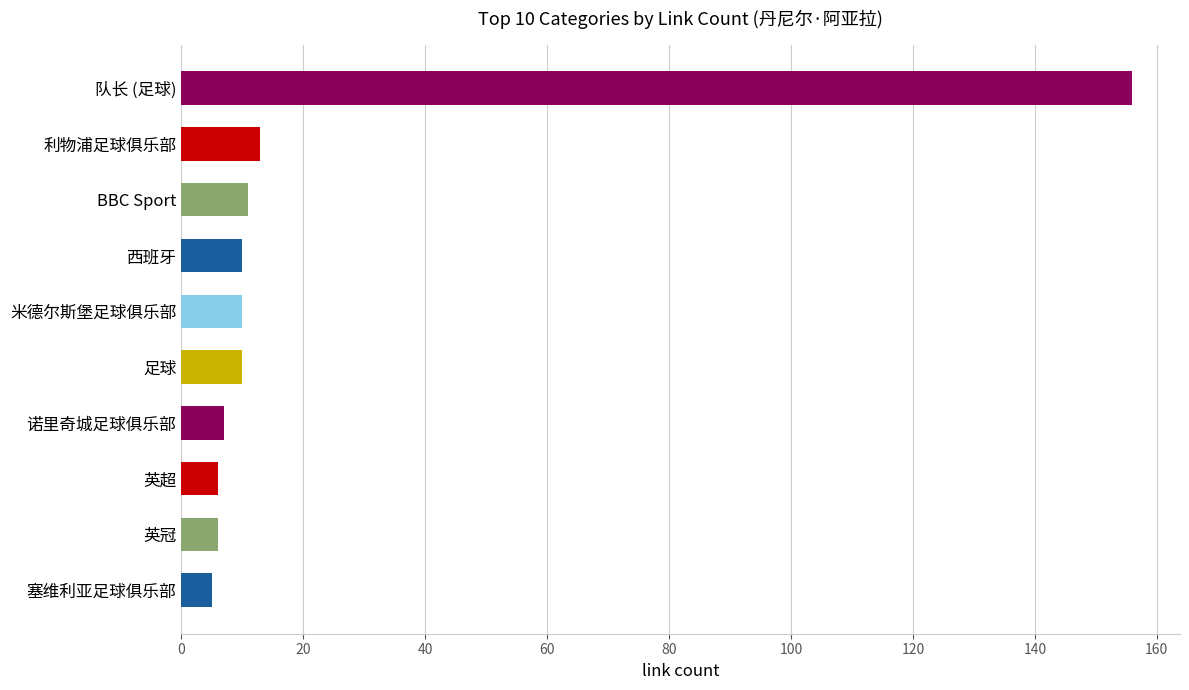

Is it true that the value at 西班牙 is 10?

True